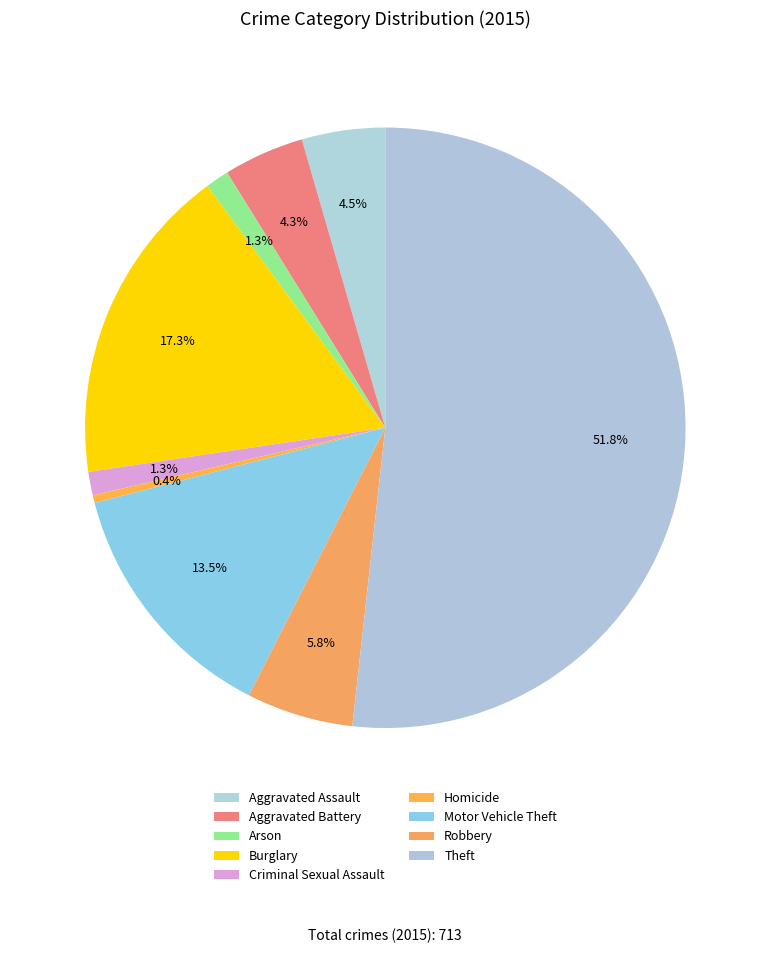

What percentage do Homicide and Theft together represent?

52.2%